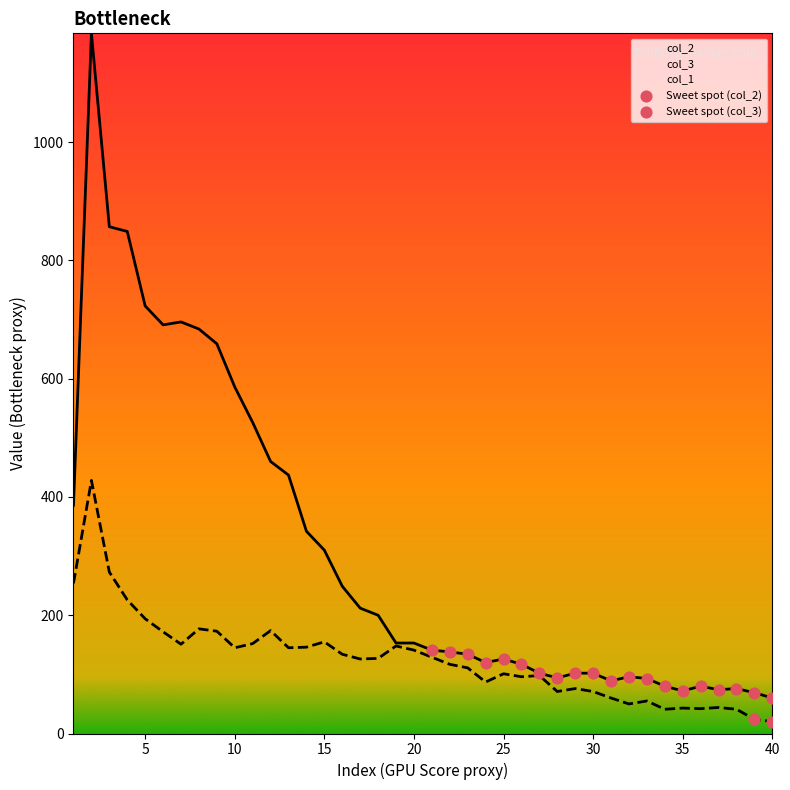

Is the value of col_3 at 10 greater than the value of col_2 at 30?

Yes